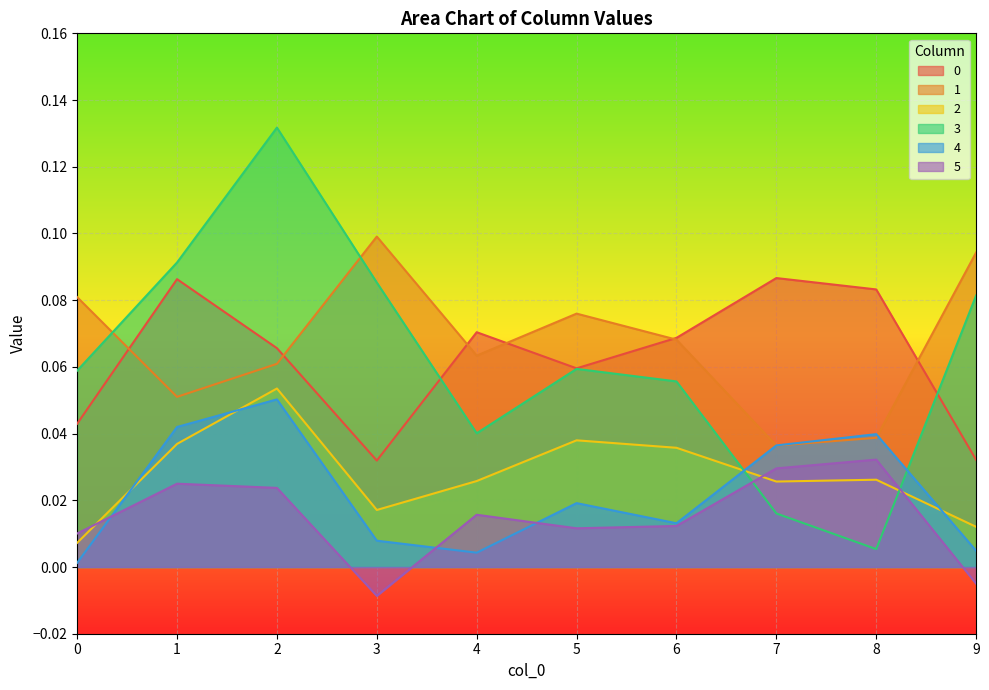

At how many categories does at least one series exceed 0?

10